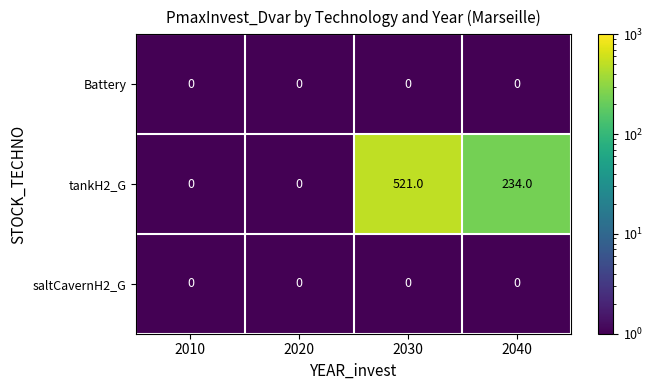

At which category is the sum across all series the highest?

2030